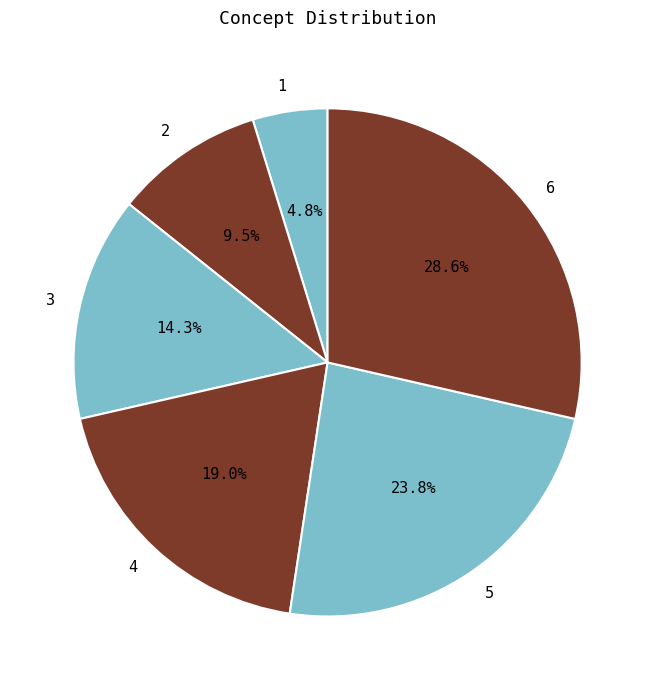

Does any single category account for the majority?

No